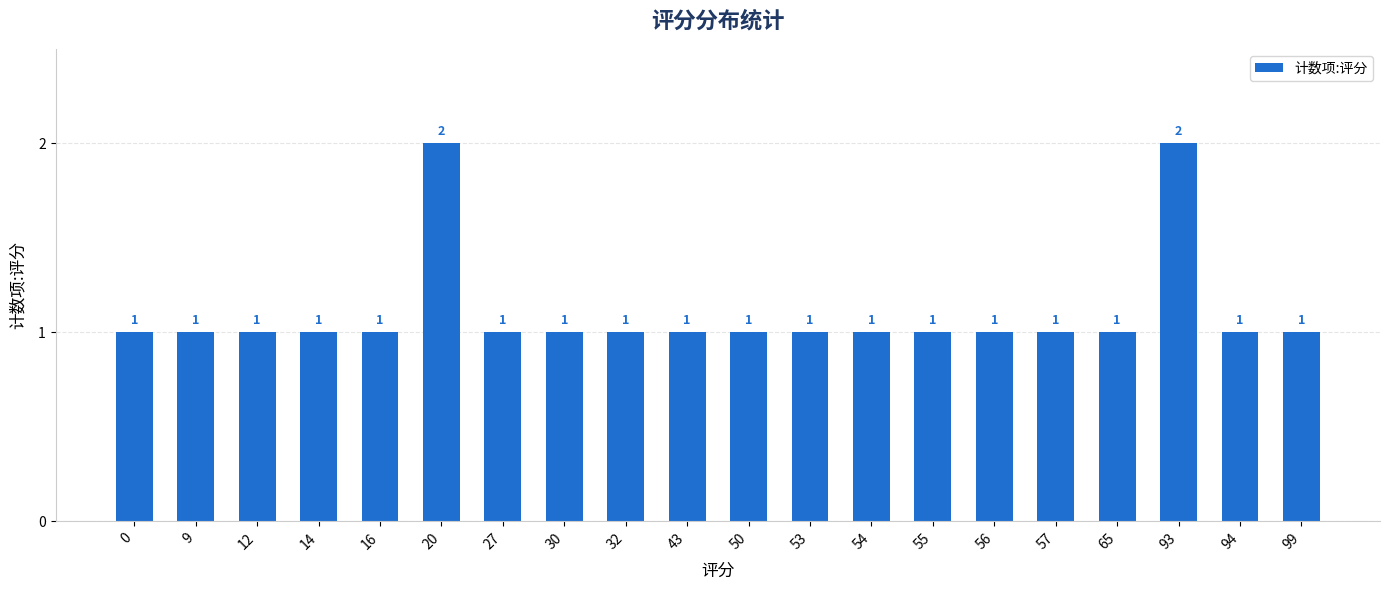

Reading right to left, transcribe all the data shown in this chart.

99=1	94=1	93=2	65=1	57=1	56=1	55=1	54=1	53=1	50=1	43=1	32=1	30=1	27=1	20=2	16=1	14=1	12=1	9=1	0=1